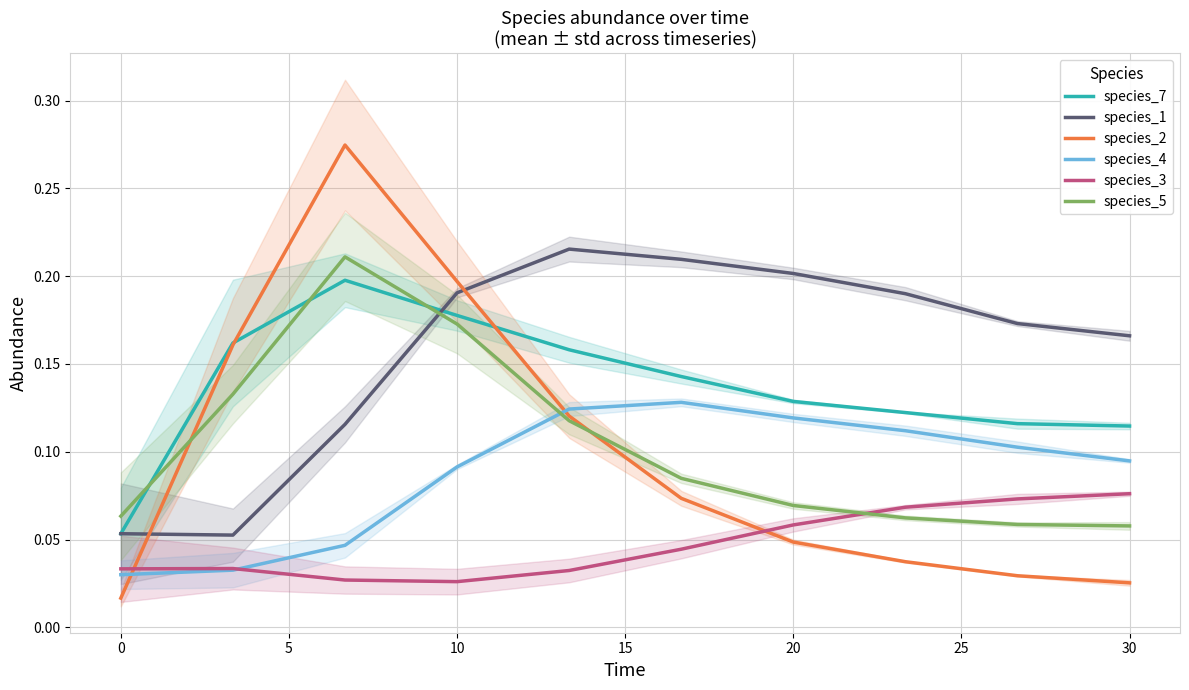

The species_1 series shows 0.2 at 20. True or false?

True